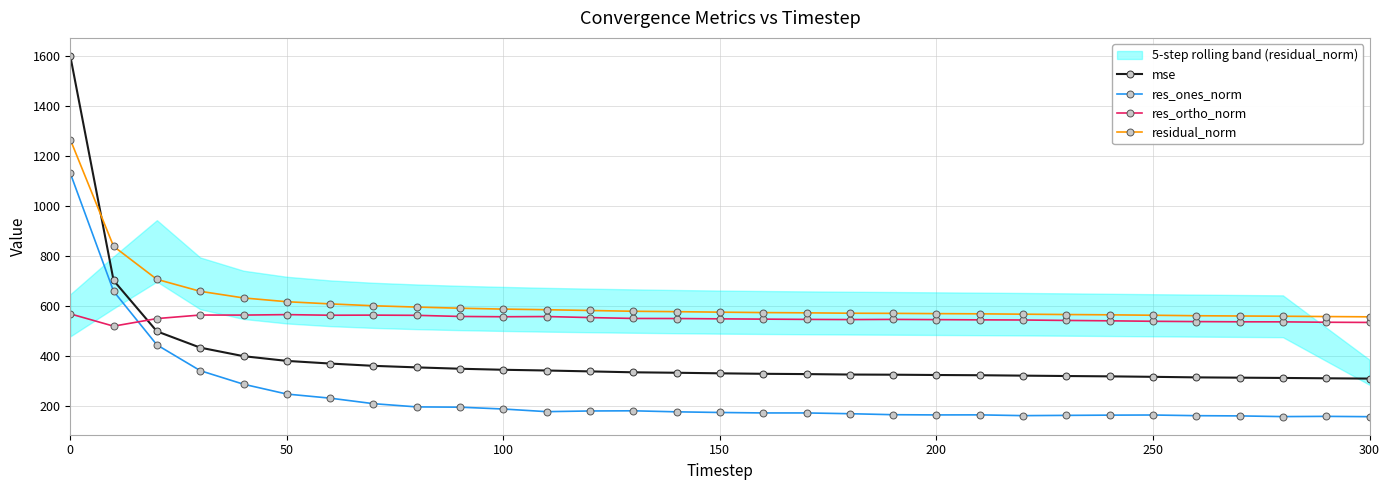

The residual_norm series shows 118.9 at 200. True or false?

False